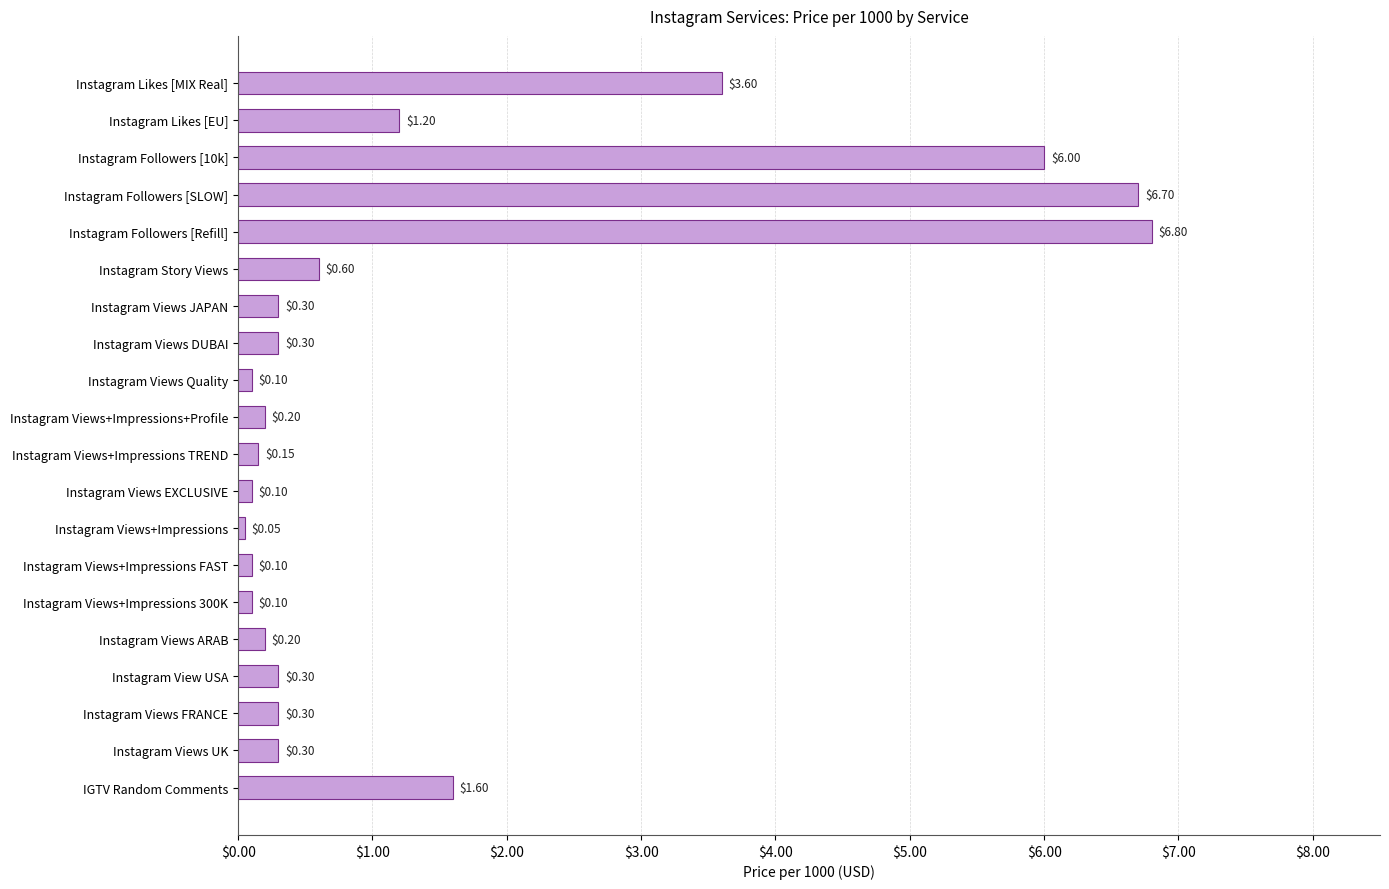

At which label is the value closest to 3?

Instagram Likes [MIX Real]